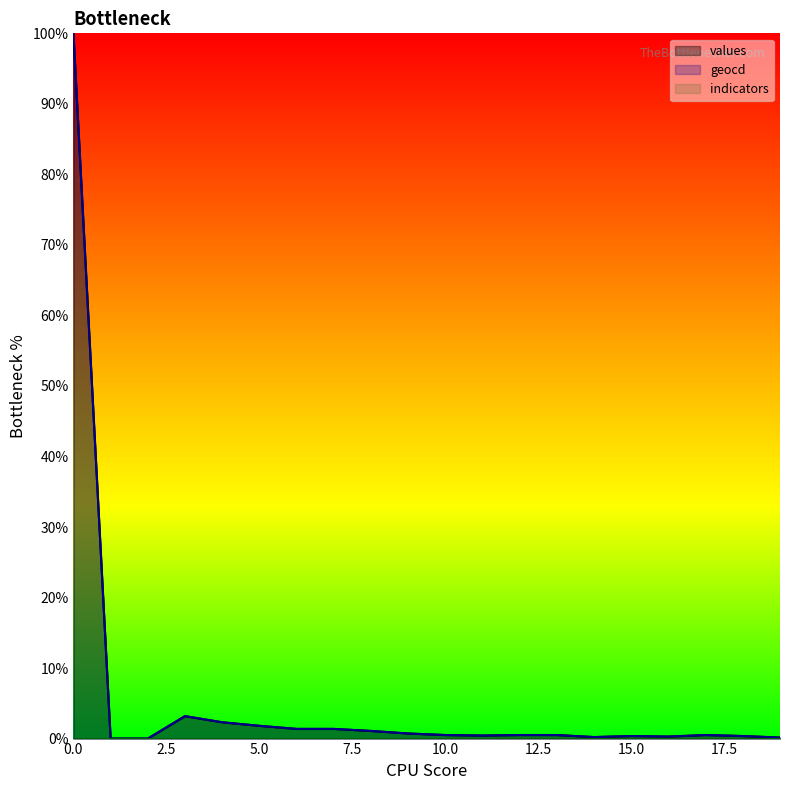

Which series has the largest total across all categories?

geocd